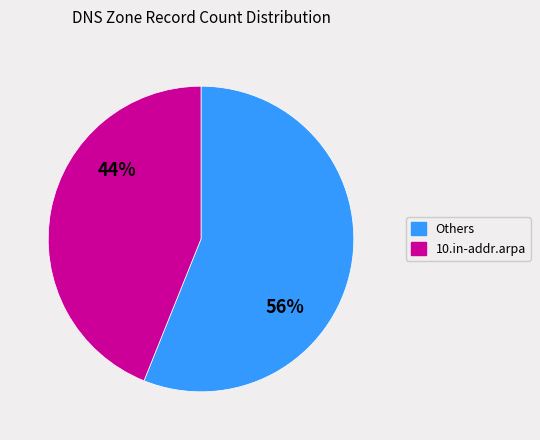

To the nearest percent, what is the average slice percentage?

50%